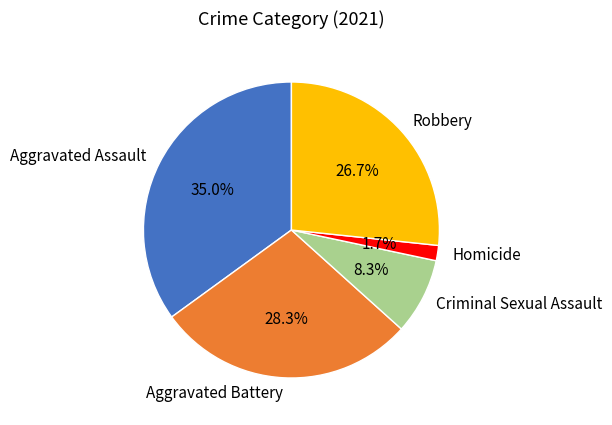

To the nearest percent, what is the difference between the largest and smallest slice percentages?

33%